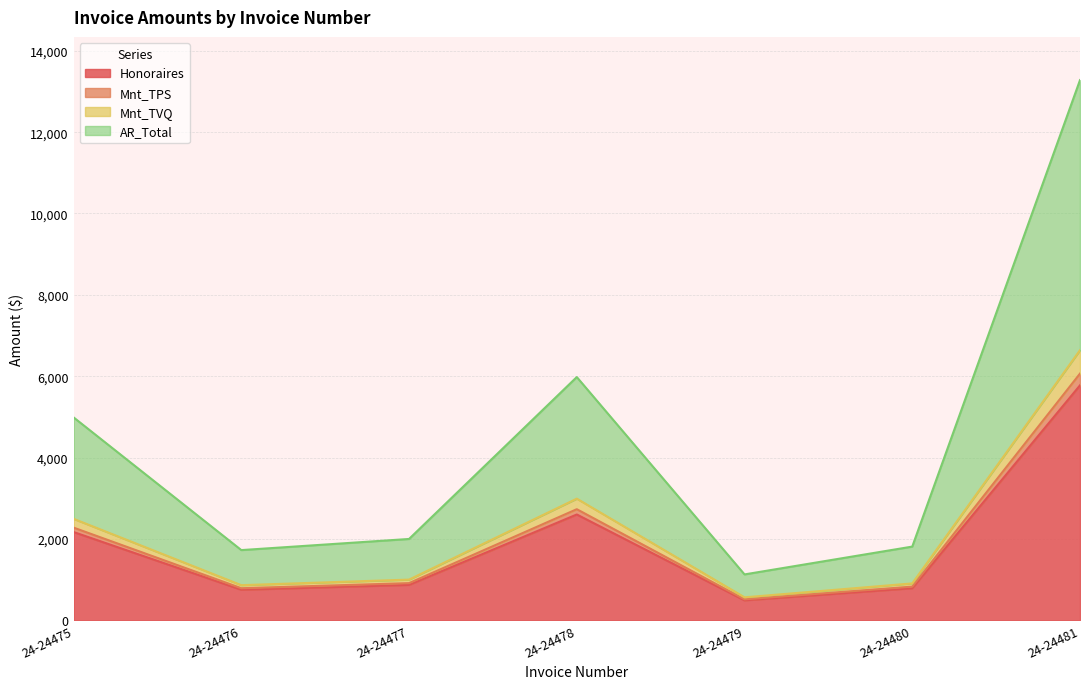

At which category is the sum across all series the highest?

24-24481